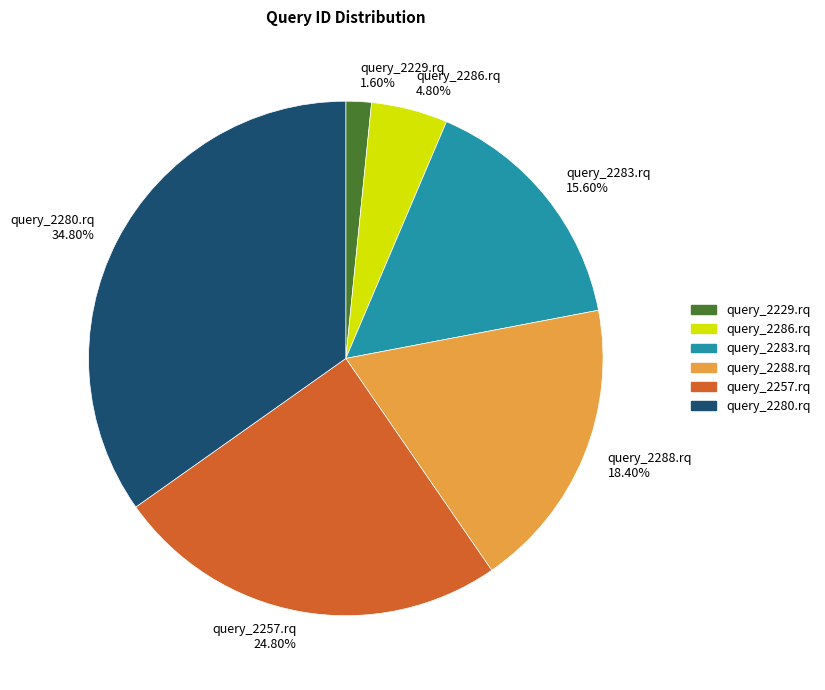

Is there any slice that represents more than half of the pie?

No